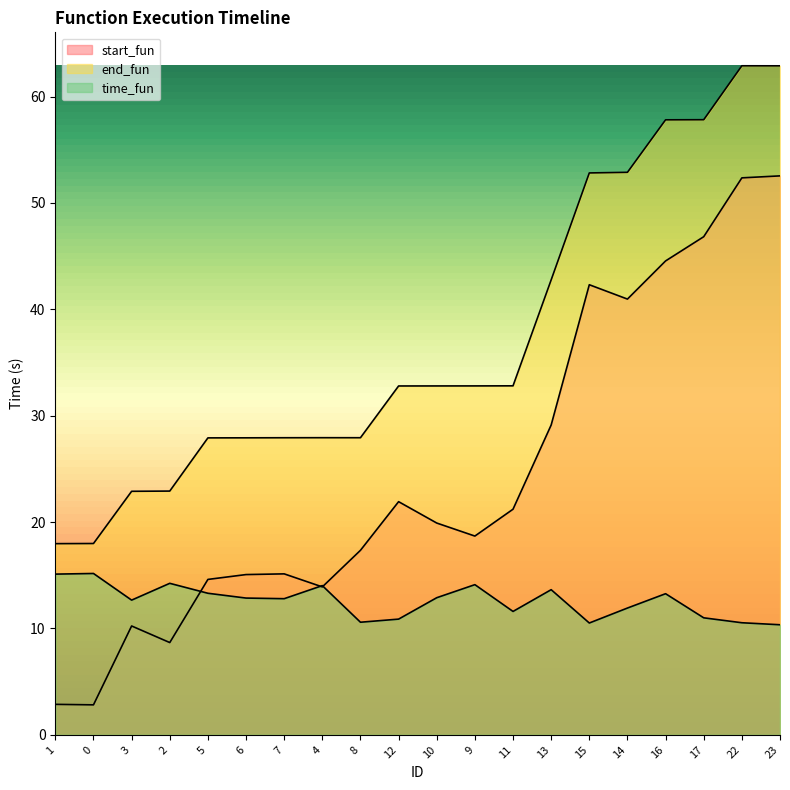

List the labels in order of time_fun value, smallest first.

23, 15, 22, 8, 12, 17, 11, 14, 3, 7, 6, 10, 16, 5, 13, 4, 9, 2, 1, 0